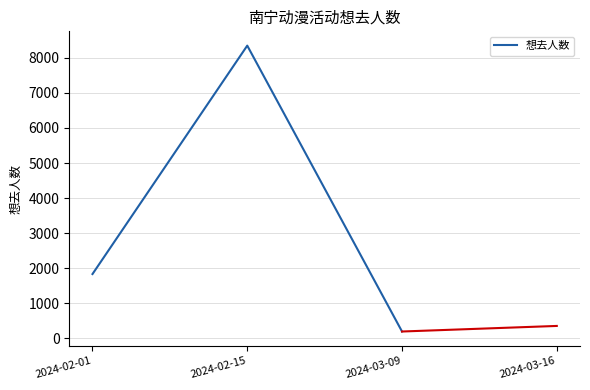

Which has a higher value, 2024-03-09 or 2024-02-01?

2024-02-01